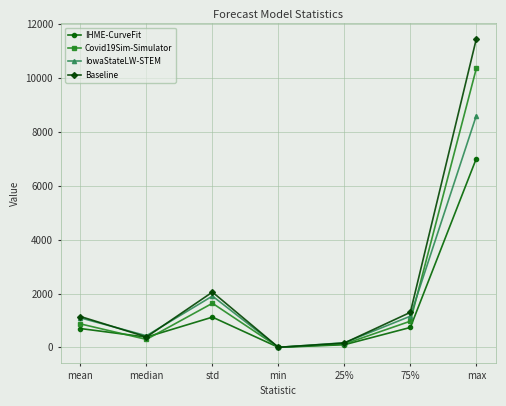

True or false: Covid19Sim-Simulator has a value of 871.4 at mean.

True